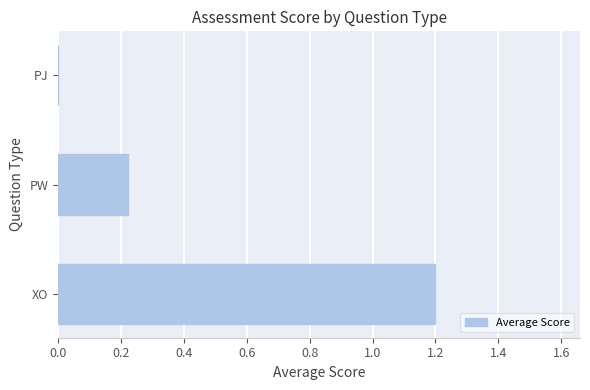

What value does the data have at XO?

1.2